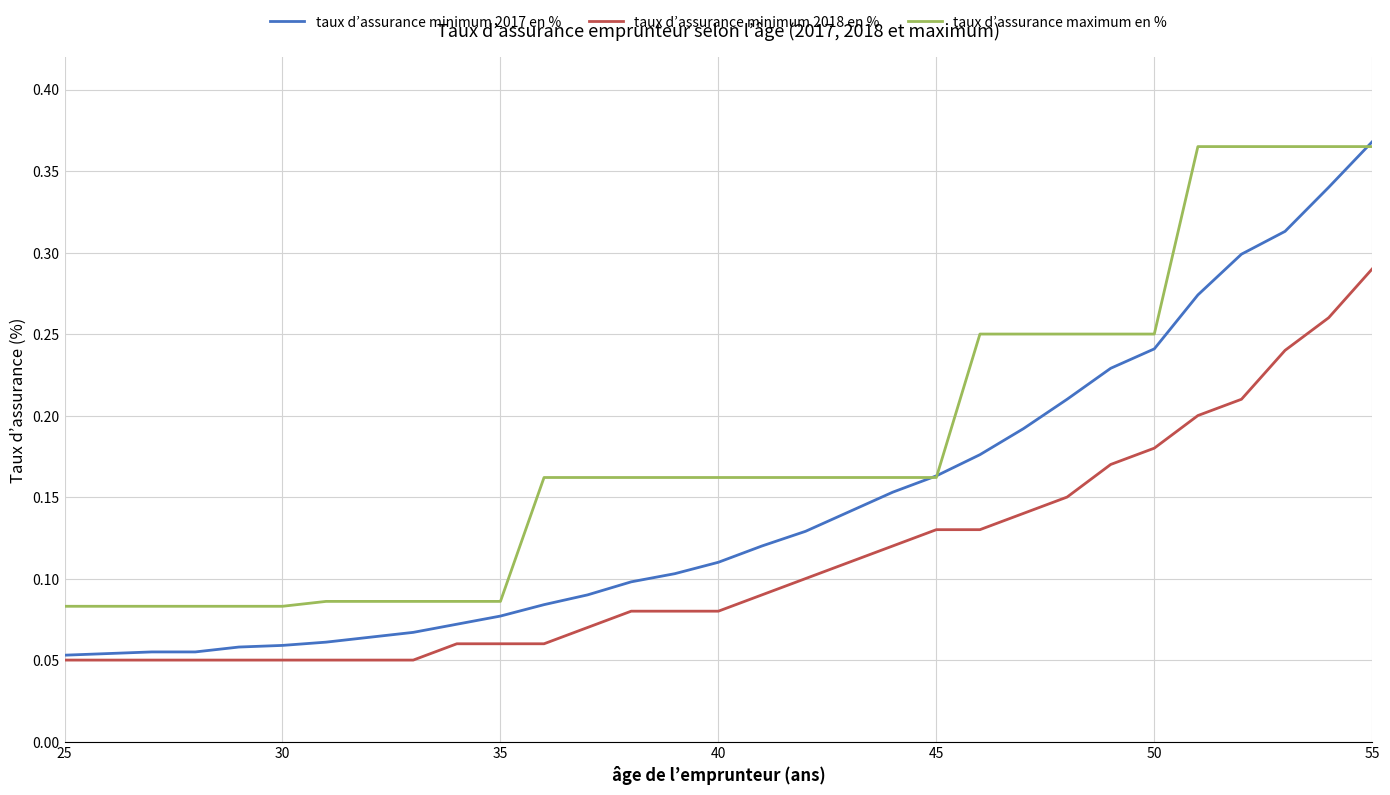

True or false: taux d’assurance maximum en % and taux d’assurance minimum 2018 en % cross at least once.

False